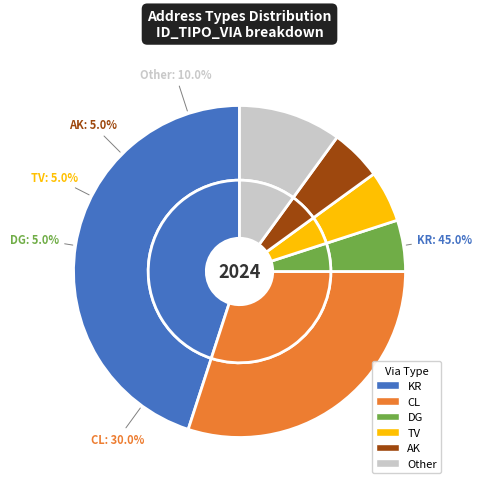

What is the ratio of the value at CL to the value at AK?

6.0